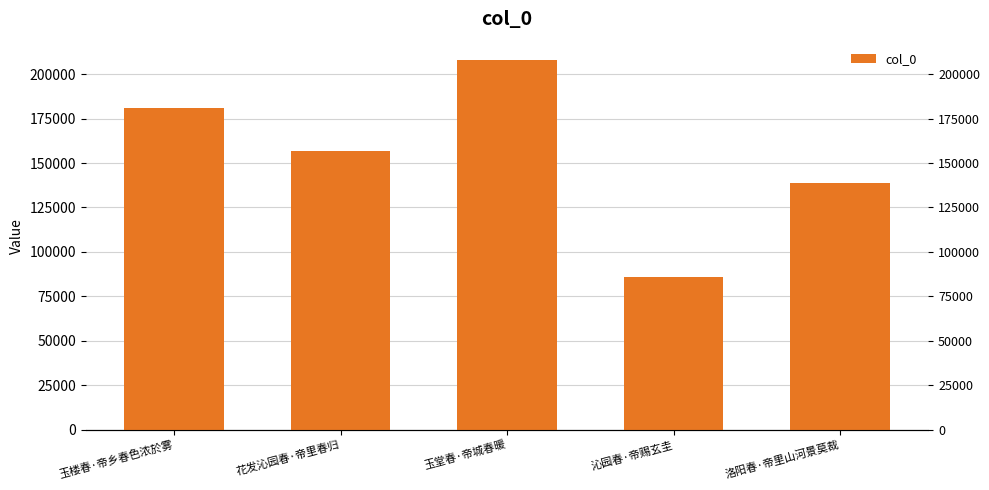

The value at 洛阳春·帝里山河景莫裁 is 92607. True or false?

False